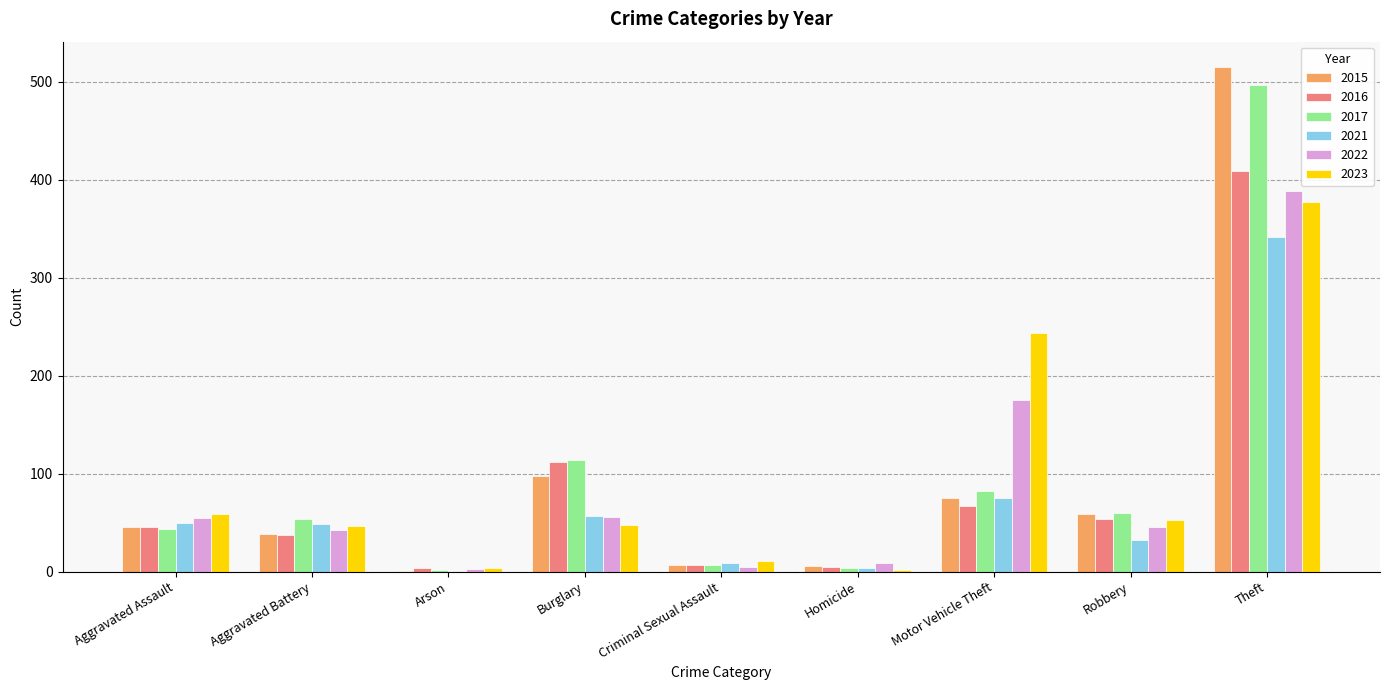

Which series changed the most between Aggravated Assault and Theft?

2015